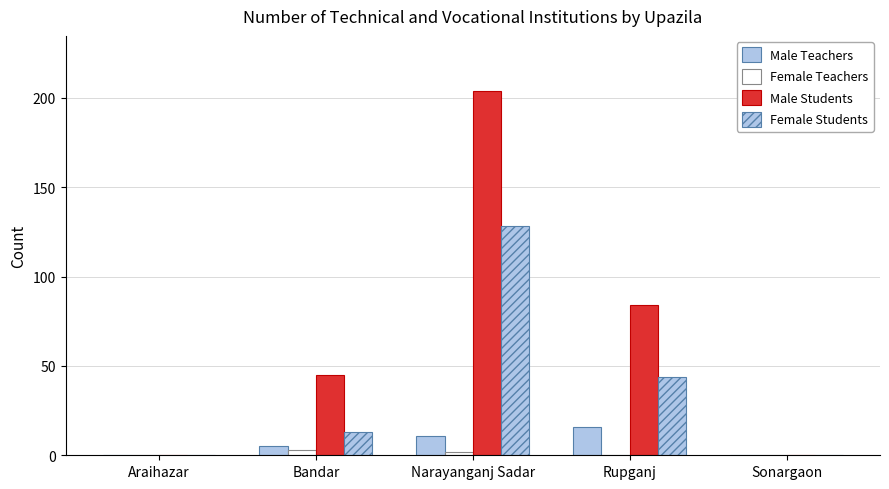

Are the bars grouped side by side (vs. stacked)?

Yes